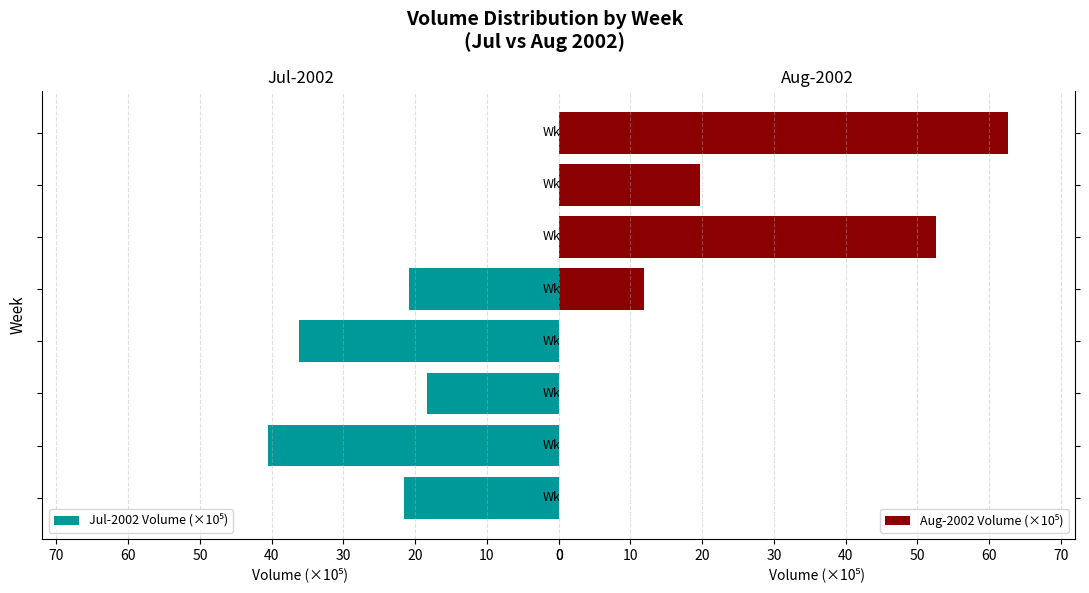

True or false: Jul-2002 Volume (×10⁵) has a value of 21.5 at 0.

True